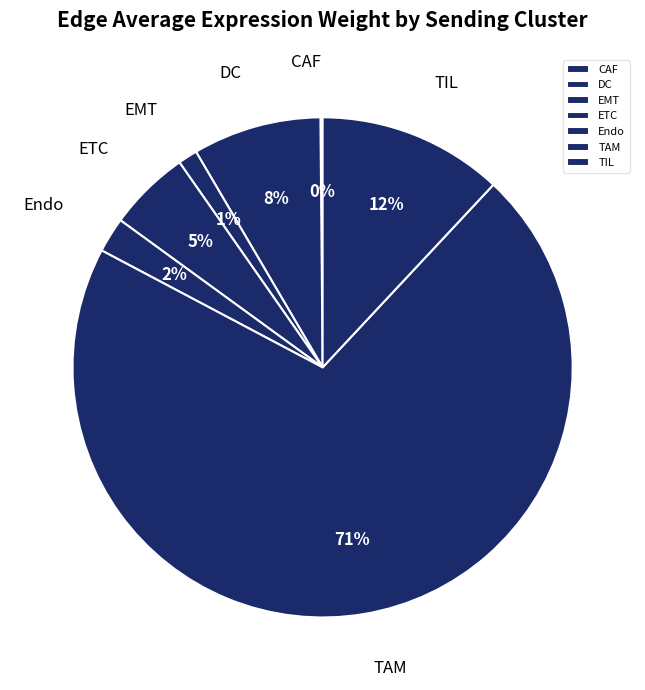

To the nearest percent, what portion does TIL represent?

12%